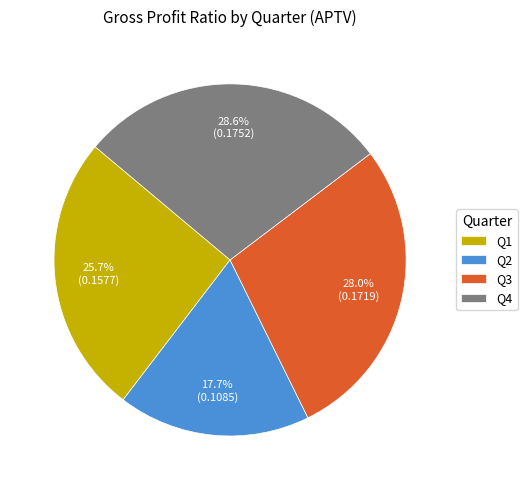

To the nearest percent, what is the average slice percentage?

25%